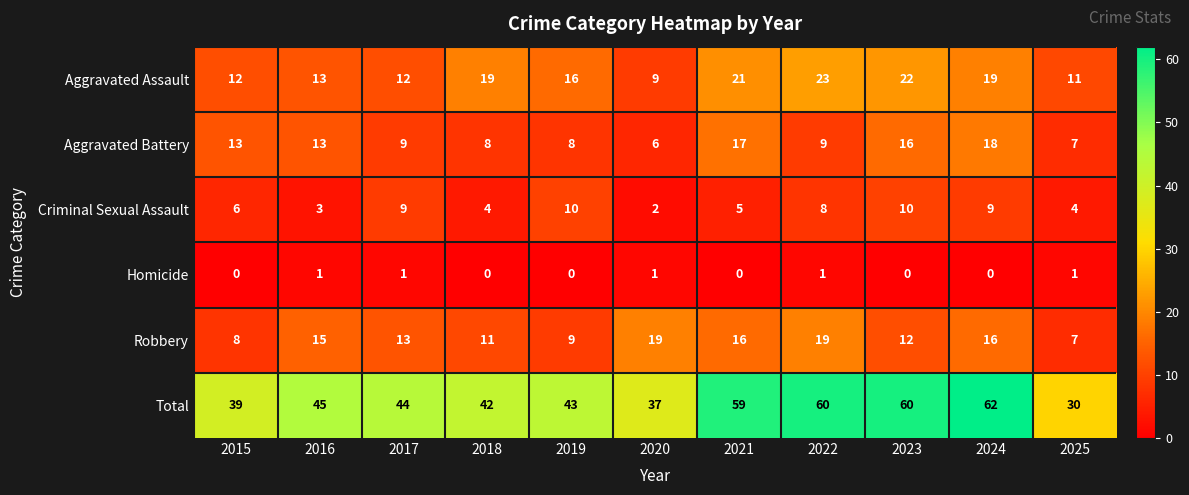

Count the number of categories in the chart.

11